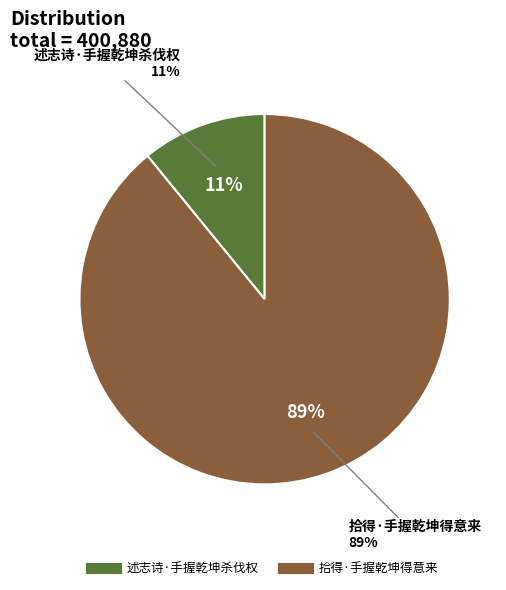

Rank the categories by value from lowest to highest.

述志诗·手握乾坤杀伐权, 拾得·手握乾坤得意来